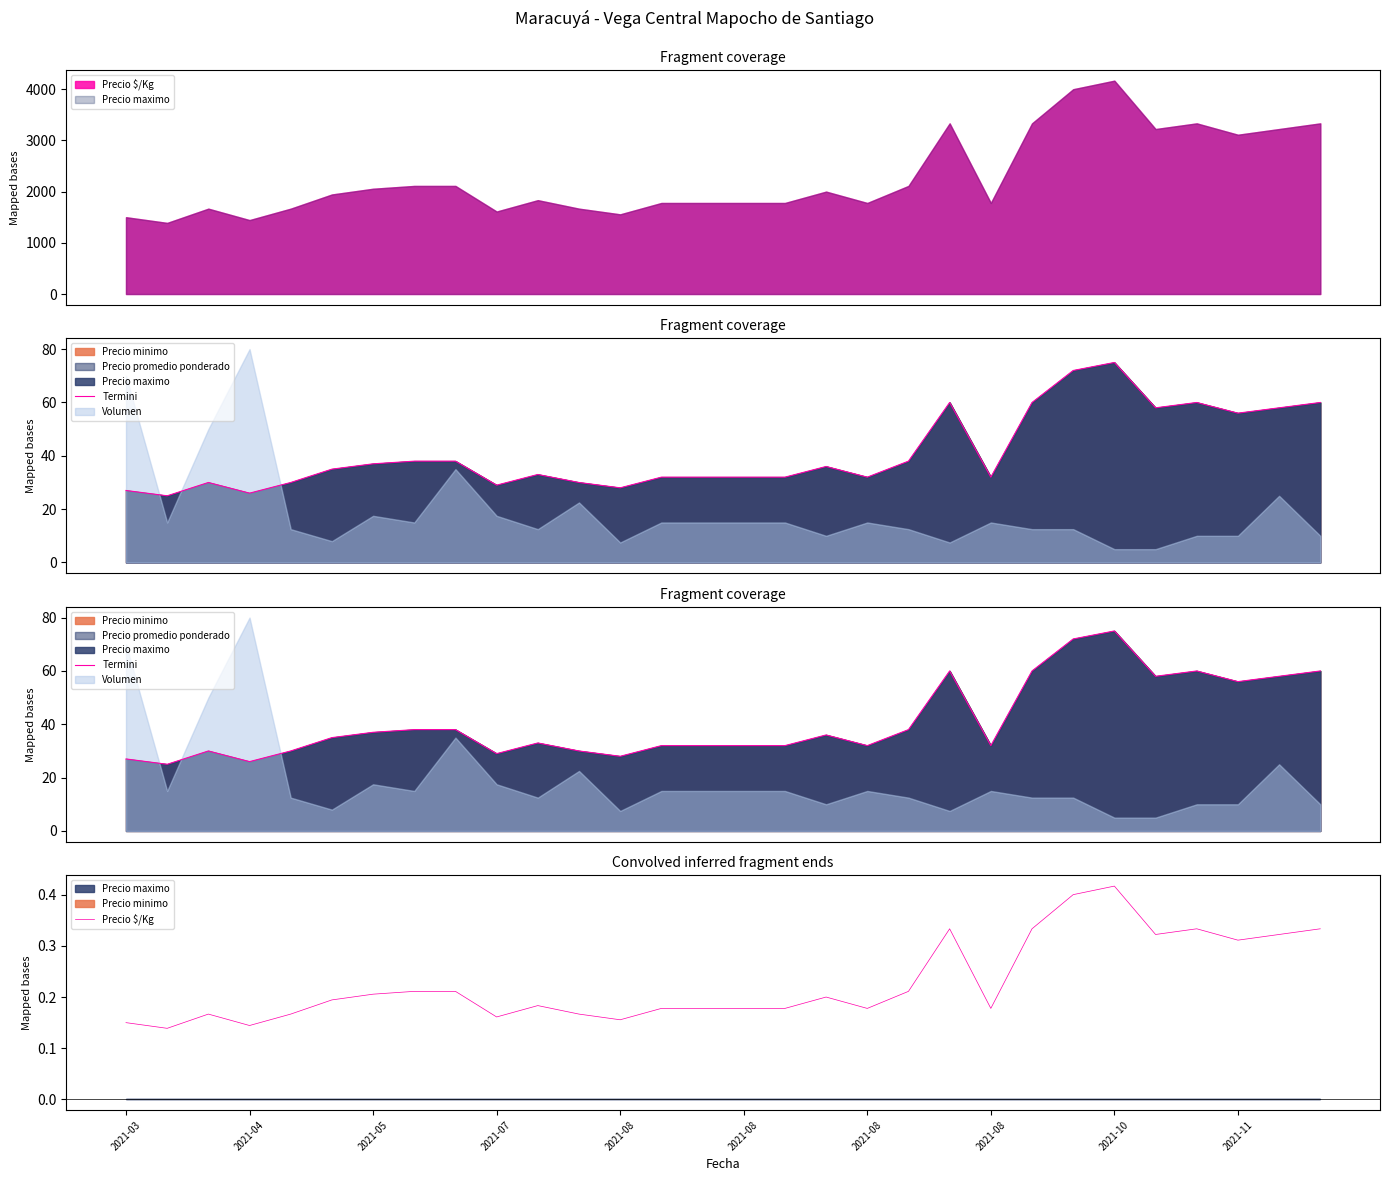

True or false: Precio $/Kg and Termini cross at least once.

False